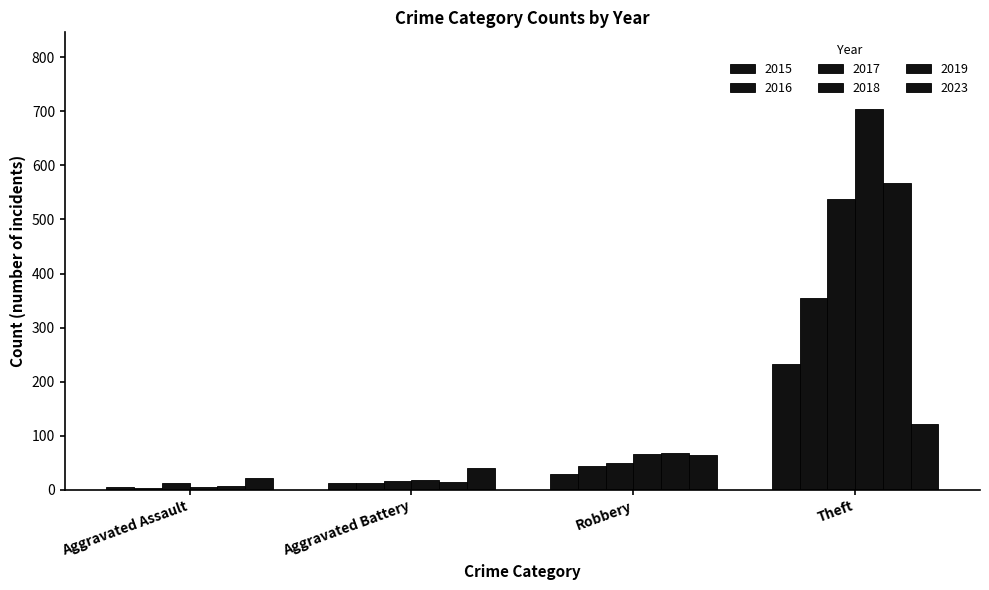

Reading right to left, list all the values displayed in this chart.

2015: Theft=233	Robbery=30	Aggravated Battery=13	Aggravated Assault=6
2016: Theft=354	Robbery=44	Aggravated Battery=13	Aggravated Assault=3
2017: Theft=538	Robbery=49	Aggravated Battery=17	Aggravated Assault=12
2018: Theft=705	Robbery=67	Aggravated Battery=18	Aggravated Assault=5
2019: Theft=568	Robbery=69	Aggravated Battery=14	Aggravated Assault=8
2023: Theft=122	Robbery=64	Aggravated Battery=40	Aggravated Assault=22